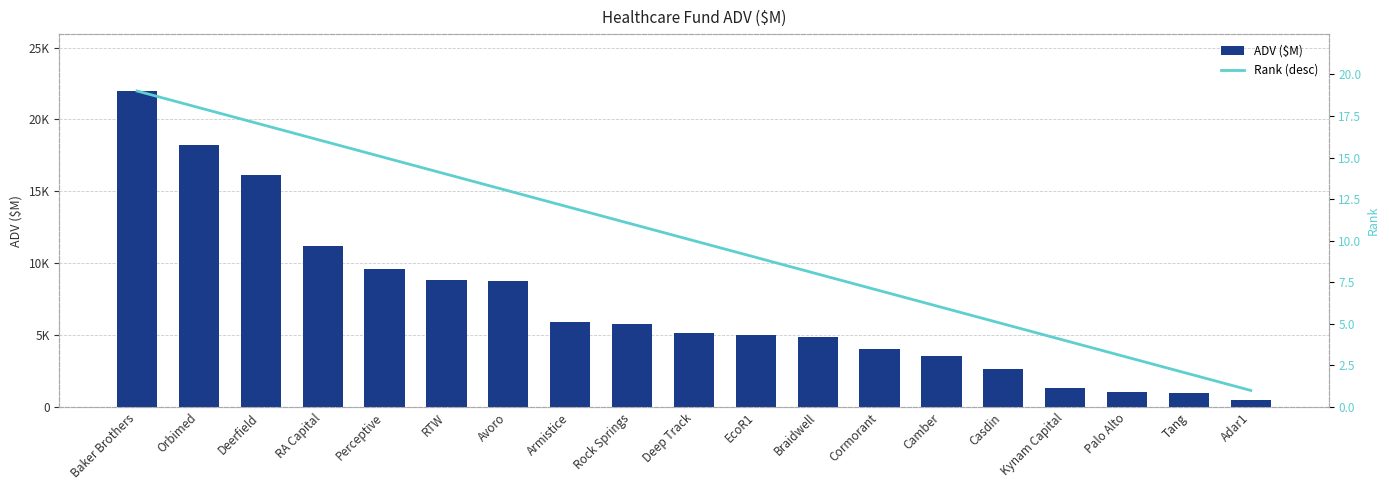

At which label does ADV ($M) reach its peak?

Baker Brothers